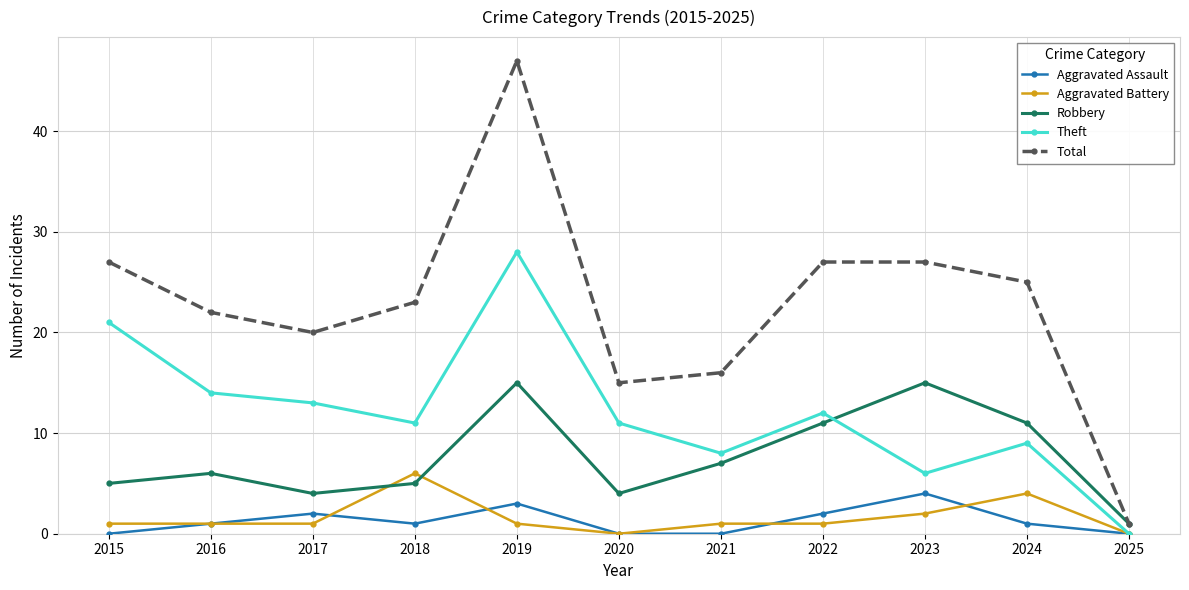

At how many categories does at least one series exceed 24?

5